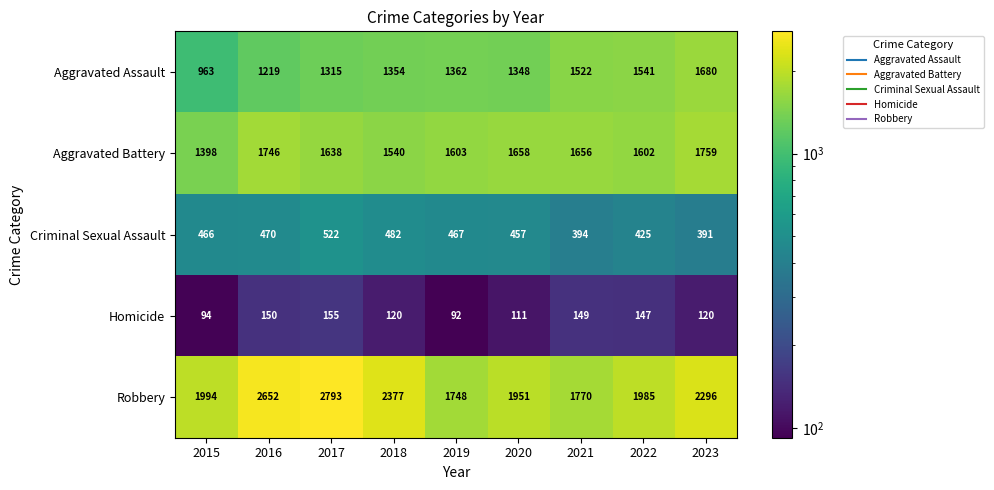

Which category has the highest value across all series?

2017